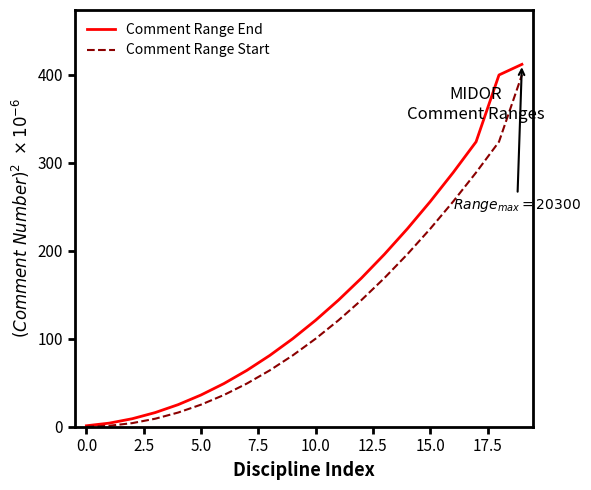

Rank the series by their average value, from lowest to highest.

Comment Range Start, Comment Range End